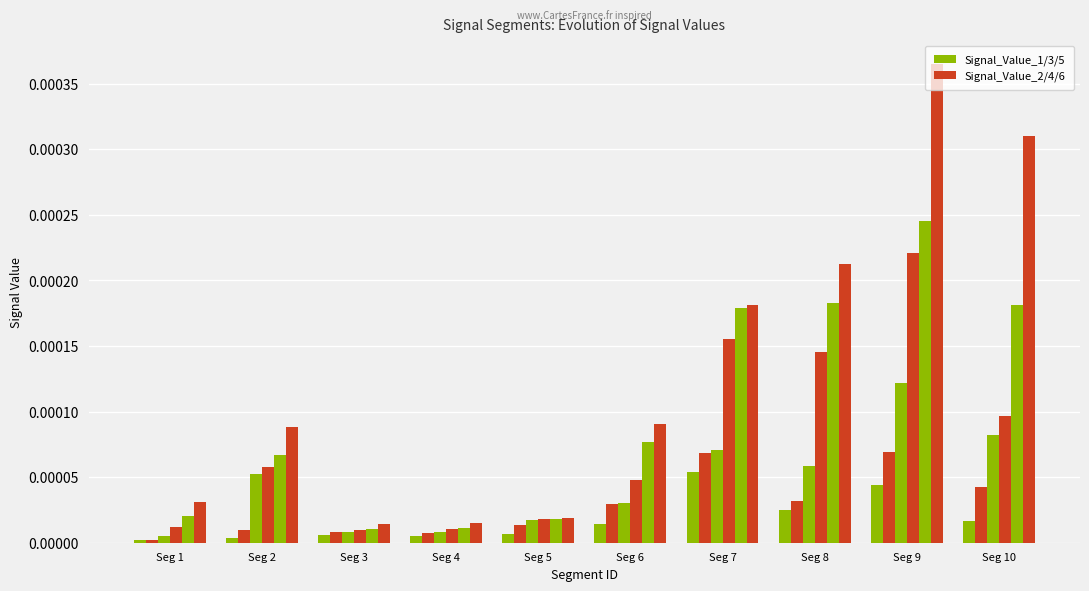

How many categories are shown in the chart?

10